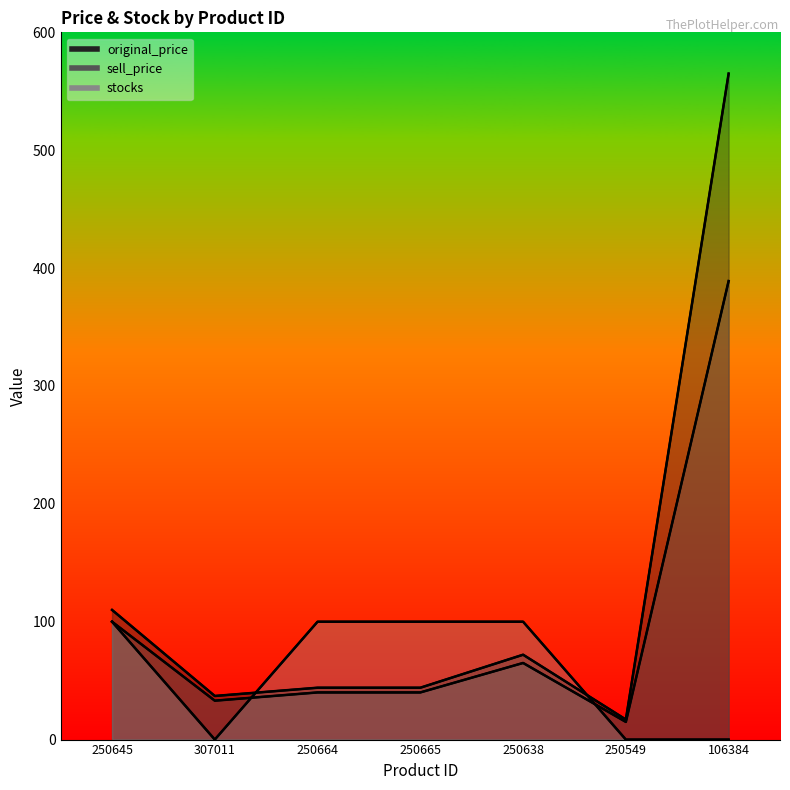

At which category is the sum across all series the highest?

106384